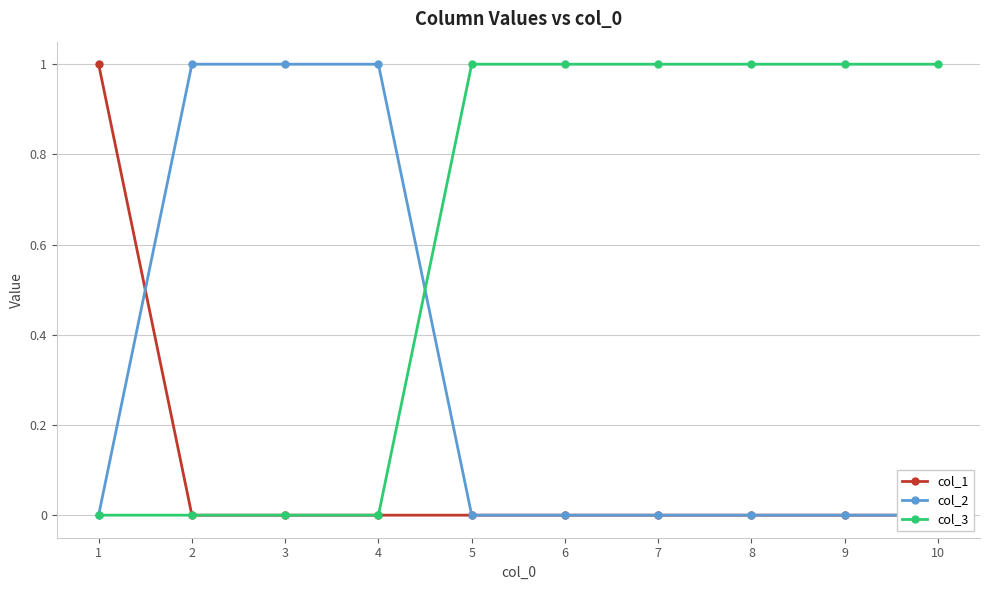

The value of col_3 at 8 is 1. True or false?

True